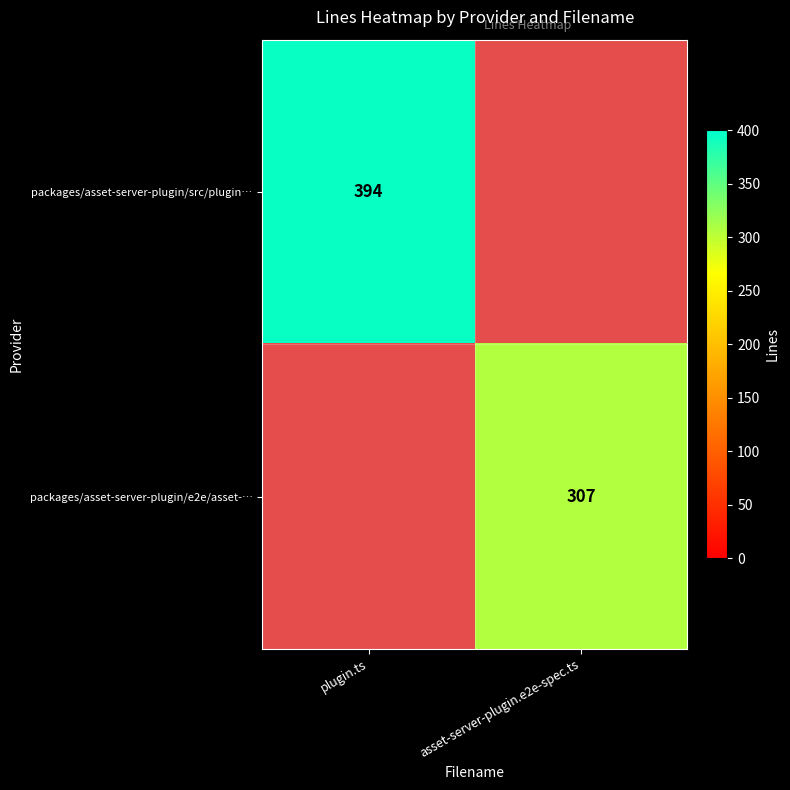

The value of packages/asset-server-plugin/src/plugin… at plugin.ts is 394. True or false?

True